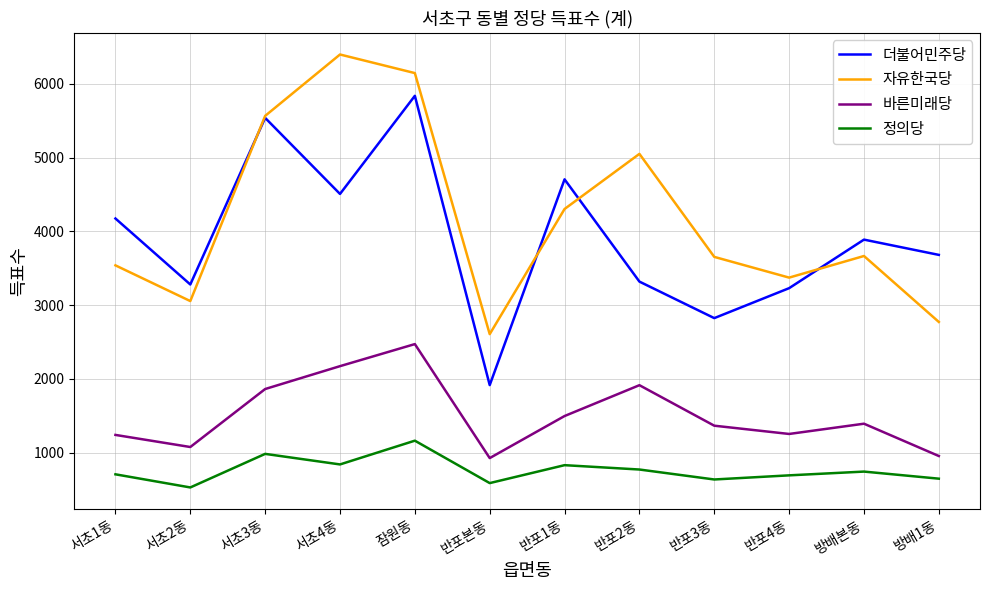

True or false: 정의당 and 더불어민주당 intersect in this chart.

False